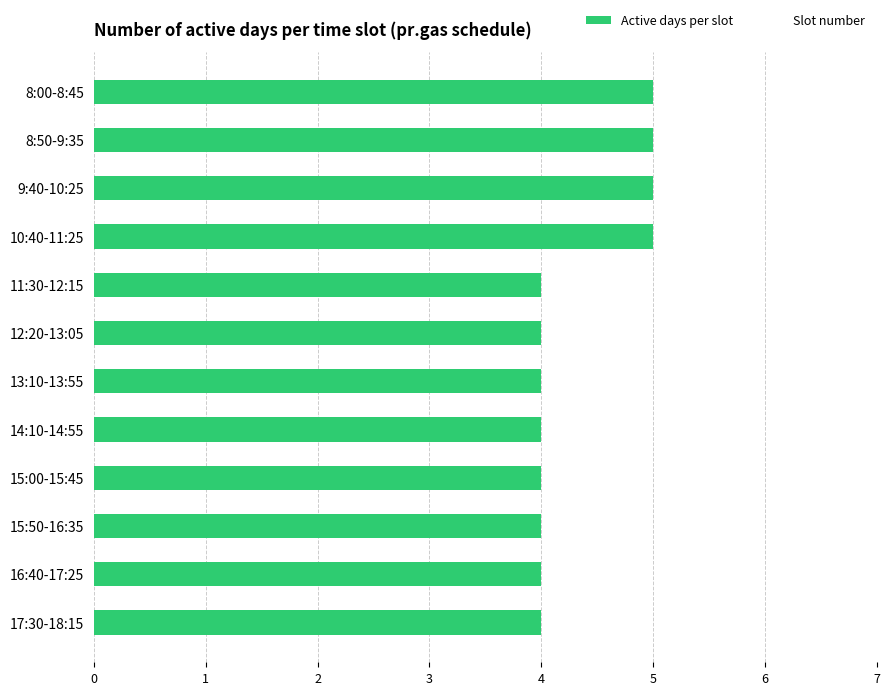

Is it true that the value at 15:00-15:45 is 4?

True